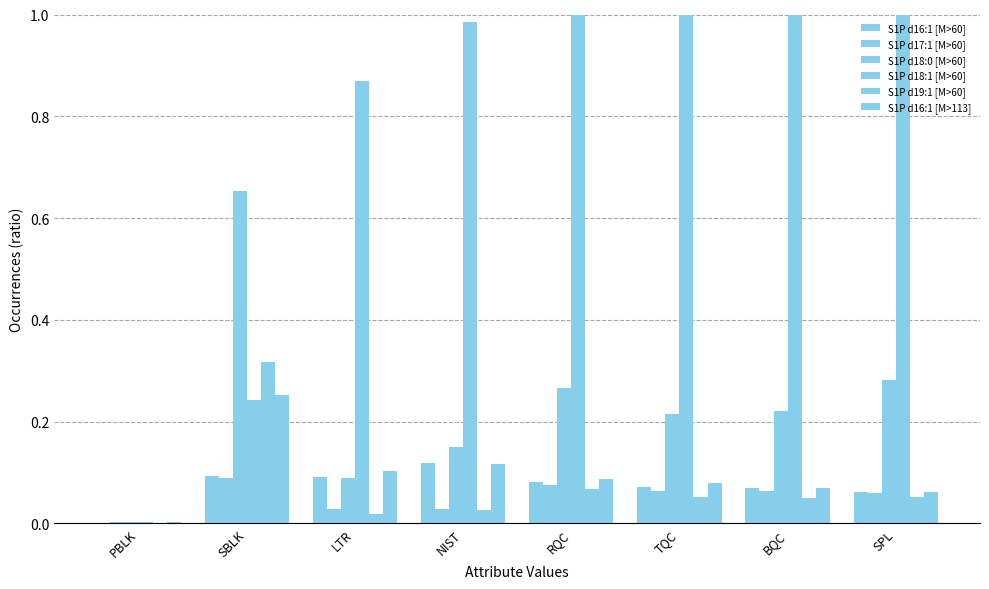

True or false: S1P d18:1 [M>60] has a value of 2.1 at BQC.

True